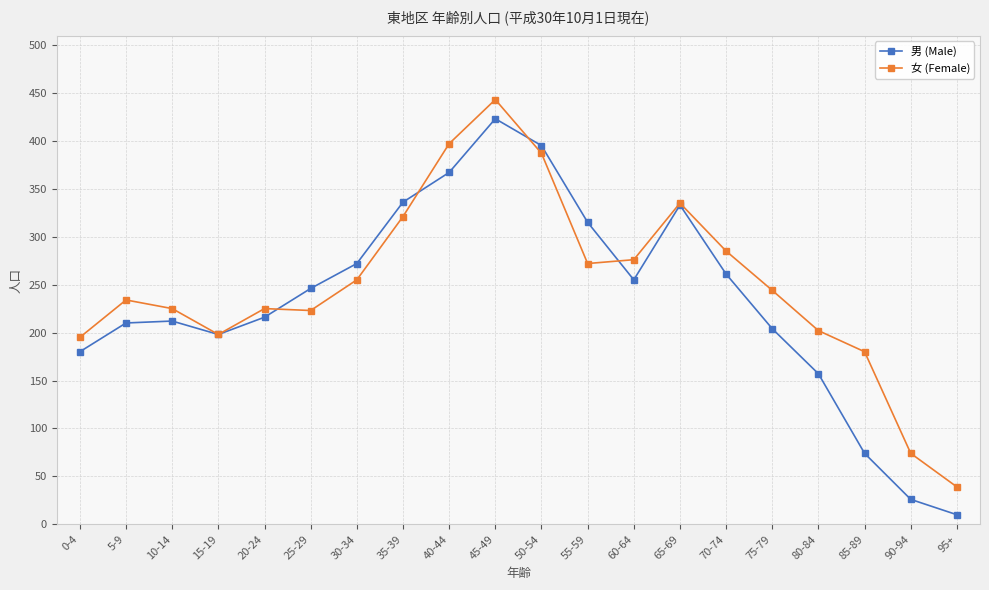

How many lines are shown in the chart?

2